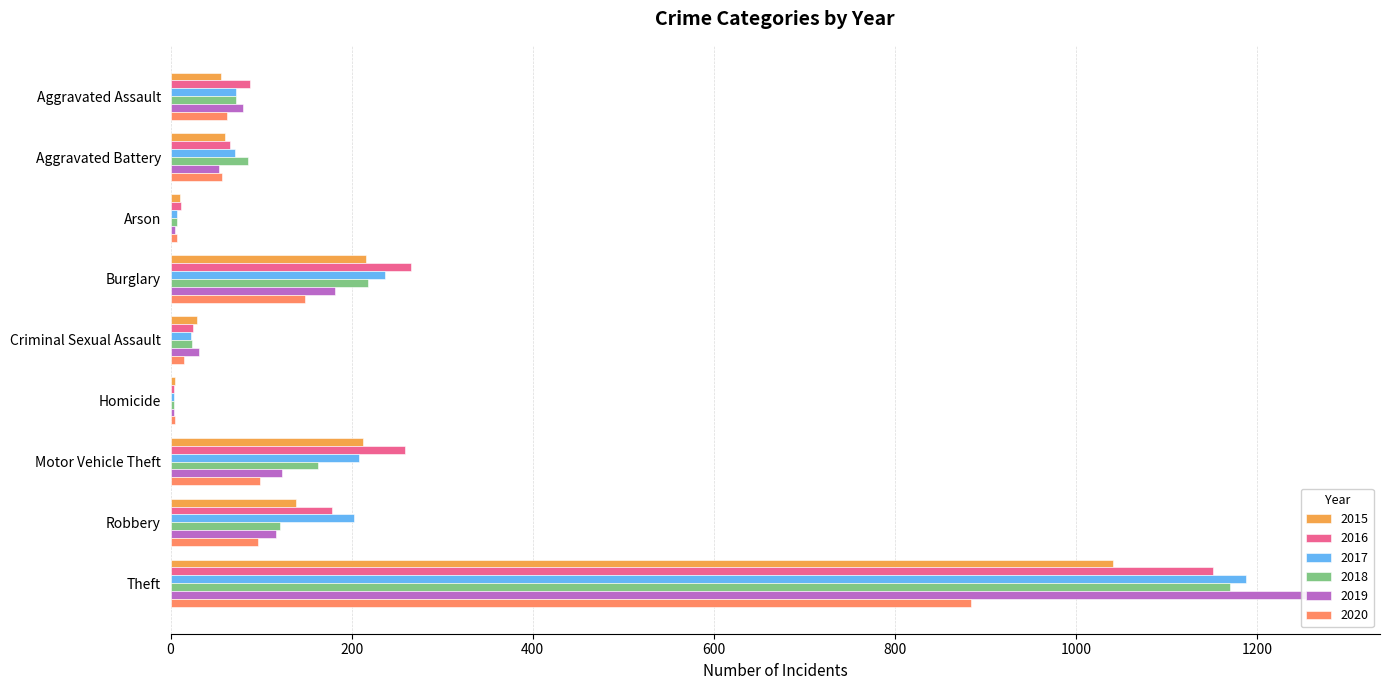

Does the chart contain stacked bars?

No